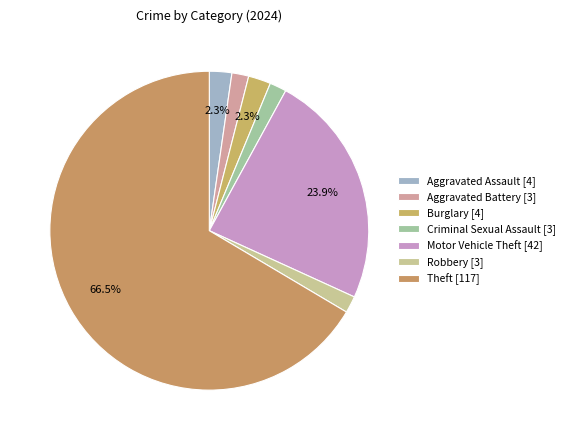

How many slices are in this pie chart?

7